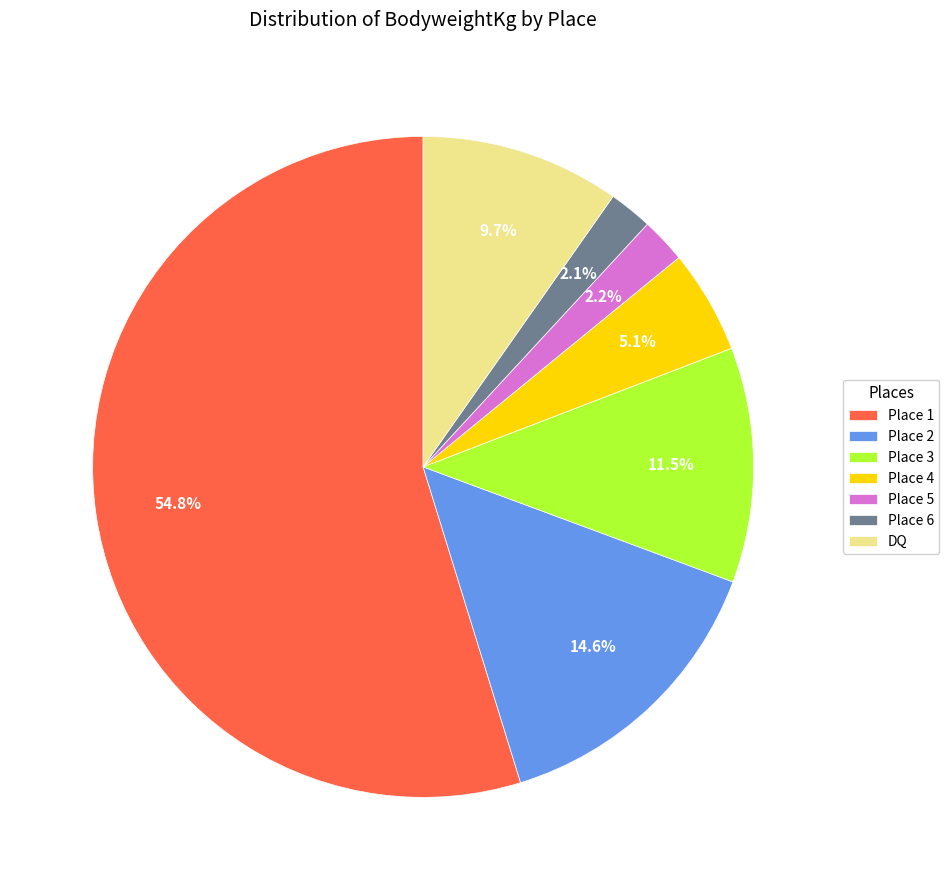

Which slice is the largest?

Place 1